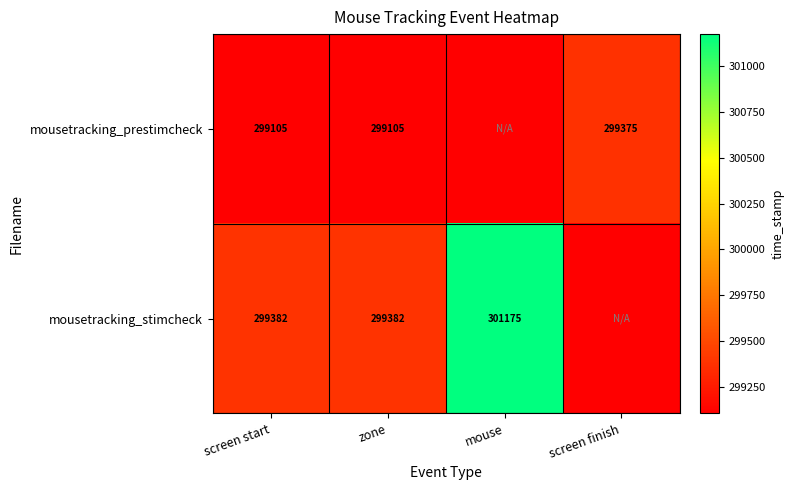

Rank the series at screen start from highest to lowest value.

mousetracking_stimcheck, mousetracking_prestimcheck